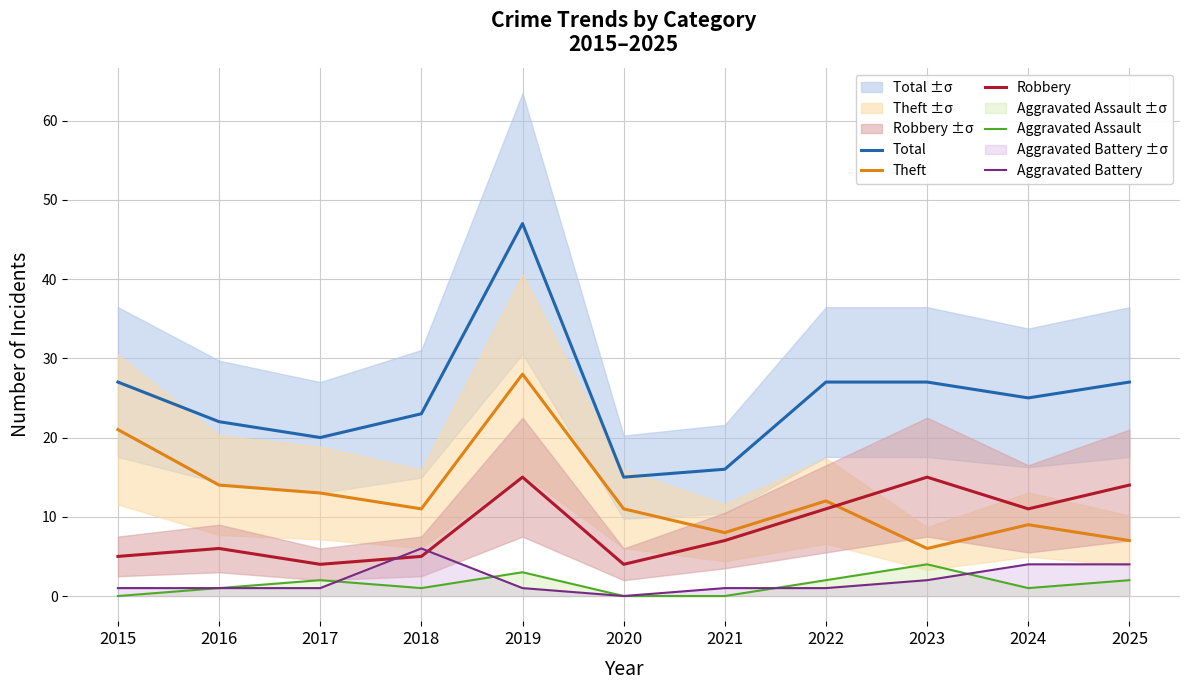

How many series are shown in this chart?

5